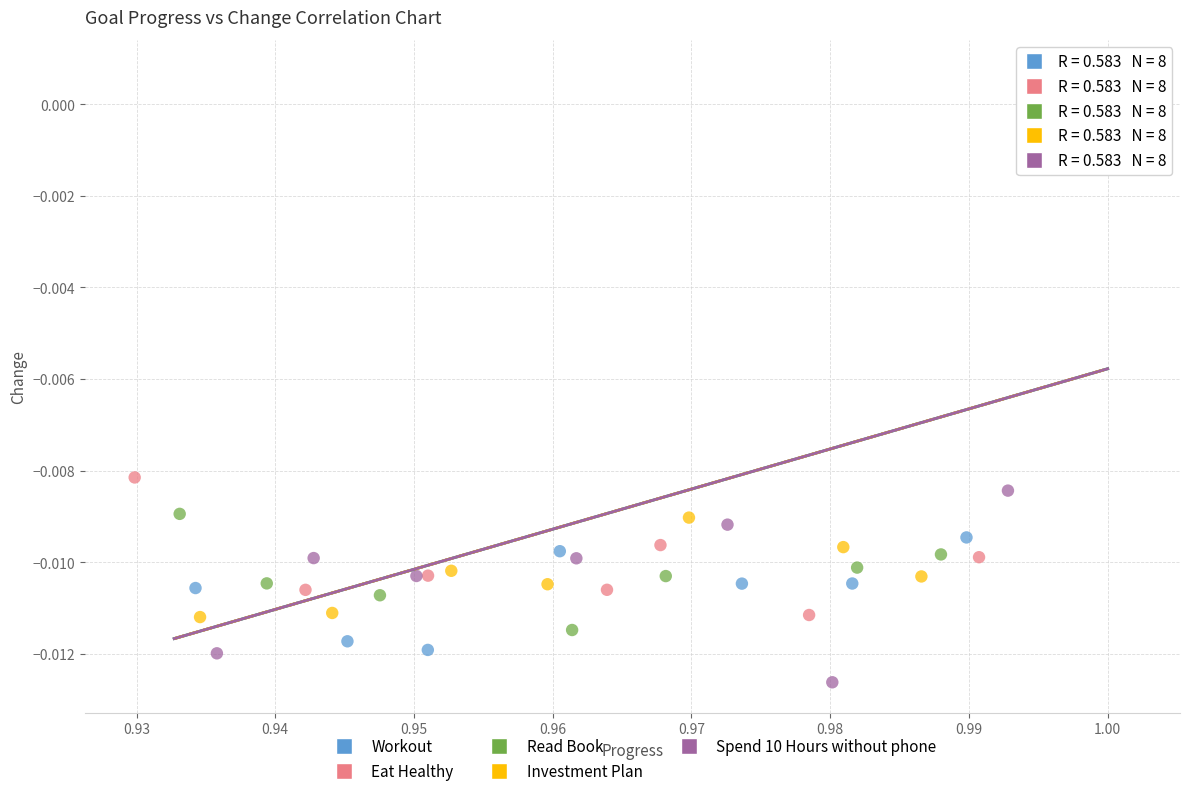

Which series reaches the maximum Y coordinate?

Read Book